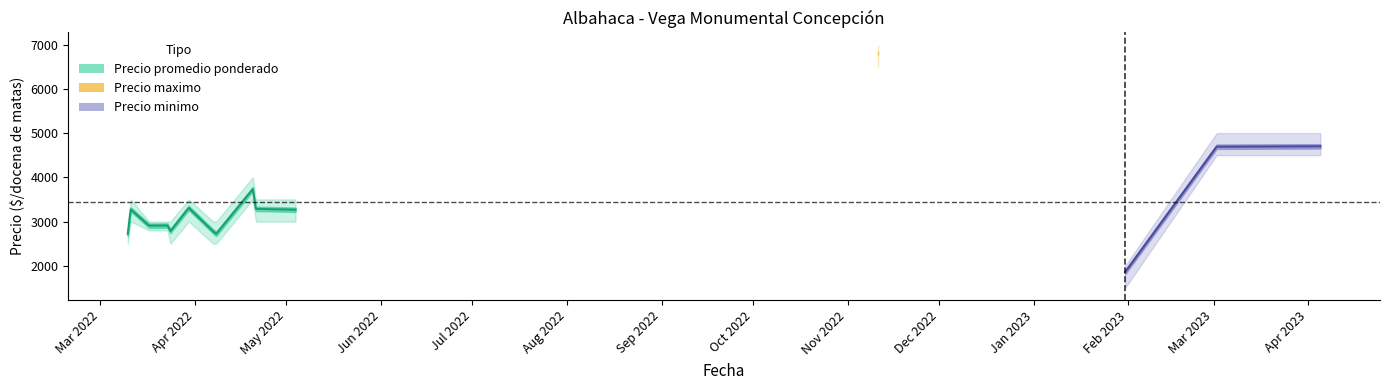

True or false: Precio $/Kg and Precio promedio ponderado intersect in this chart.

False